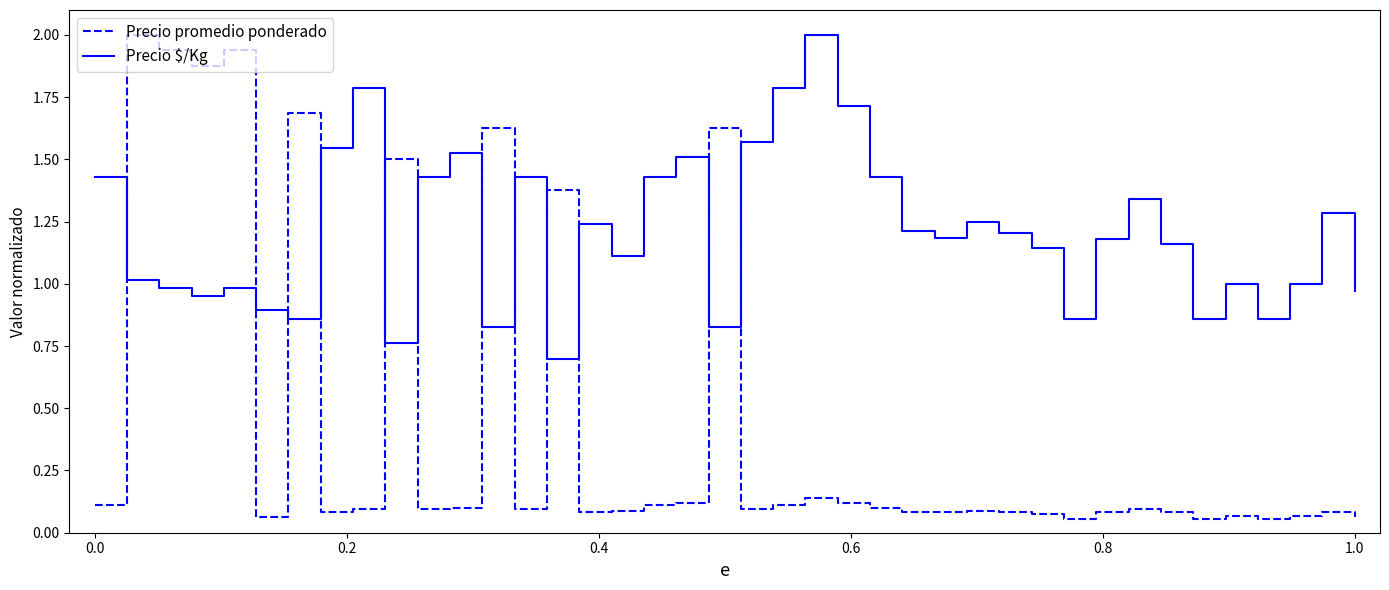

What is the maximum value for Precio $/Kg?

2.0